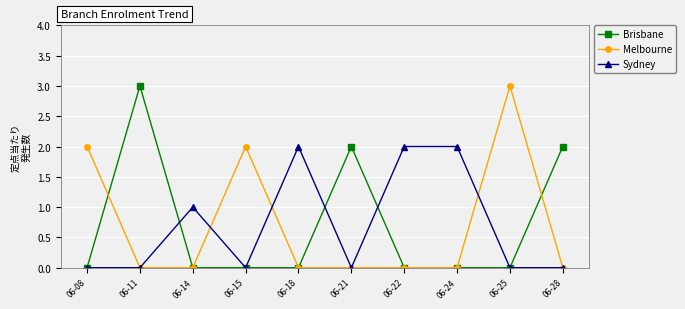

What is the average value of the Brisbane series?

1